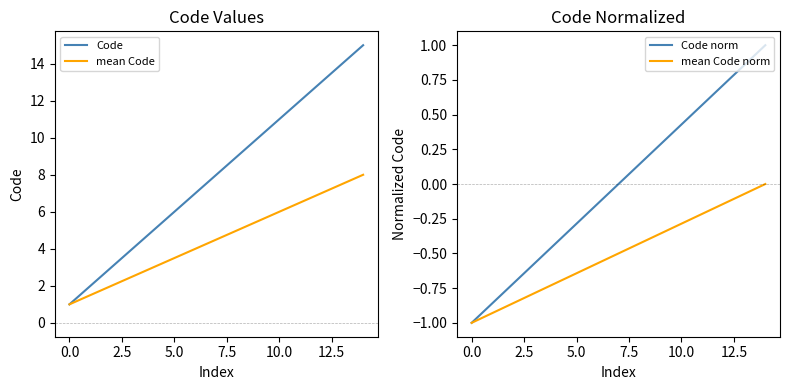

What is the highest value of the Code norm series?

1.0